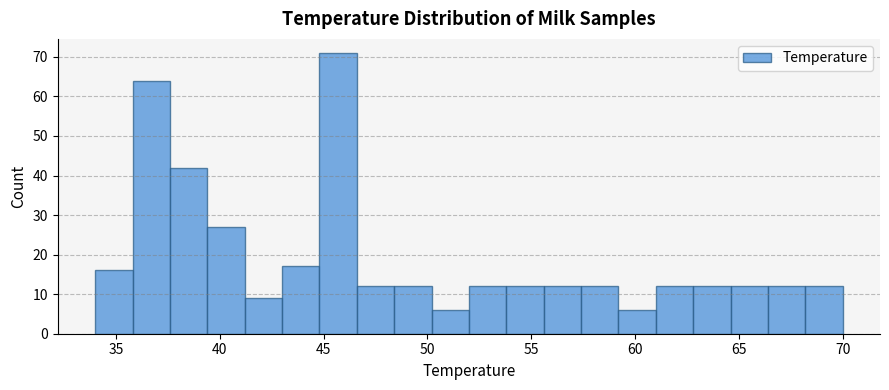

Around what value on the x-axis is the tallest bar? Give the approximate position of its centre, as read against the axis.

45.5